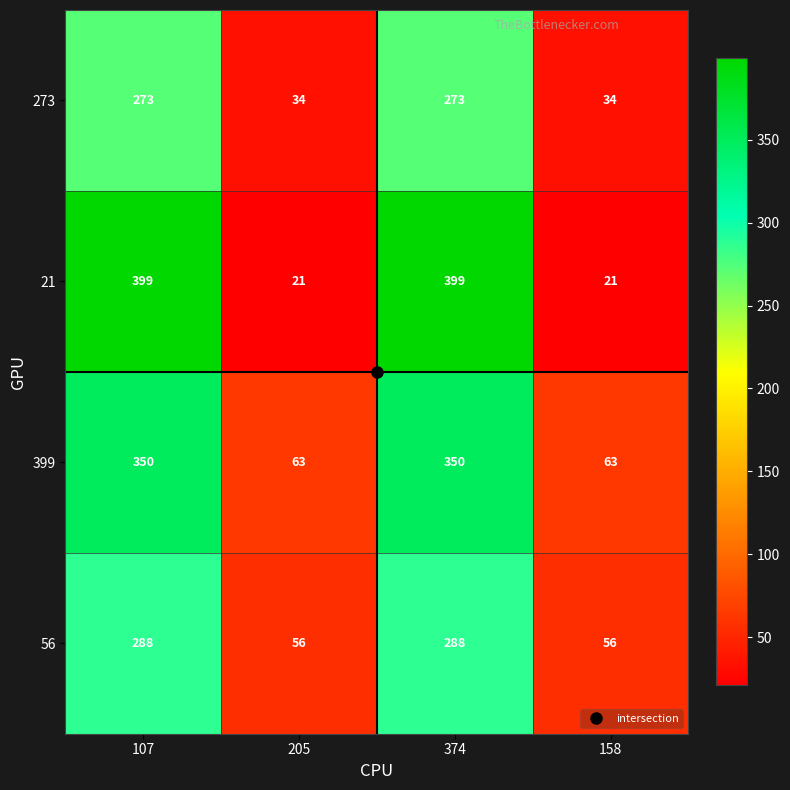

How many categories are shown in the chart?

4